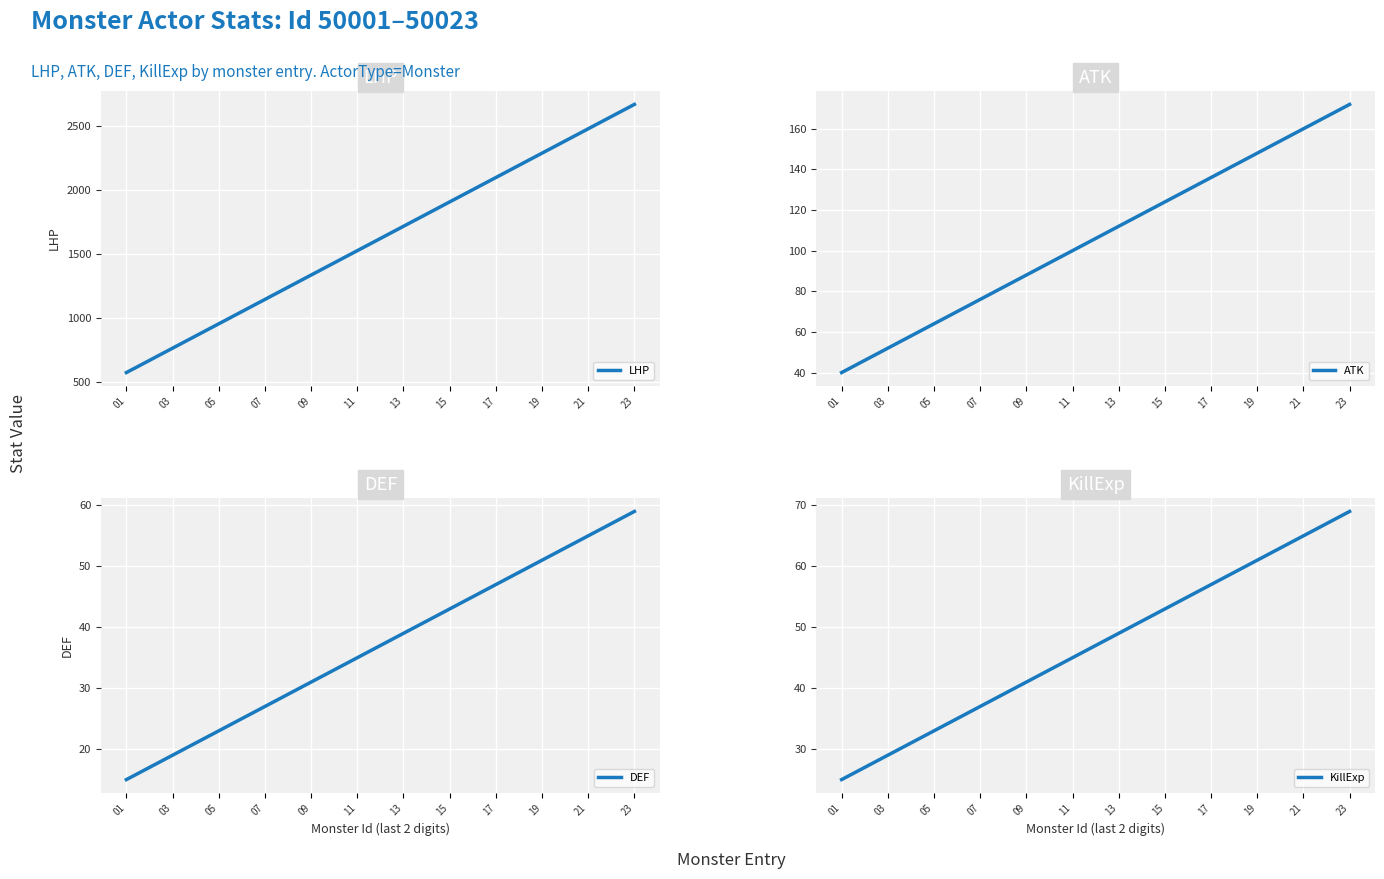

What is the minimum value for LHP?

575